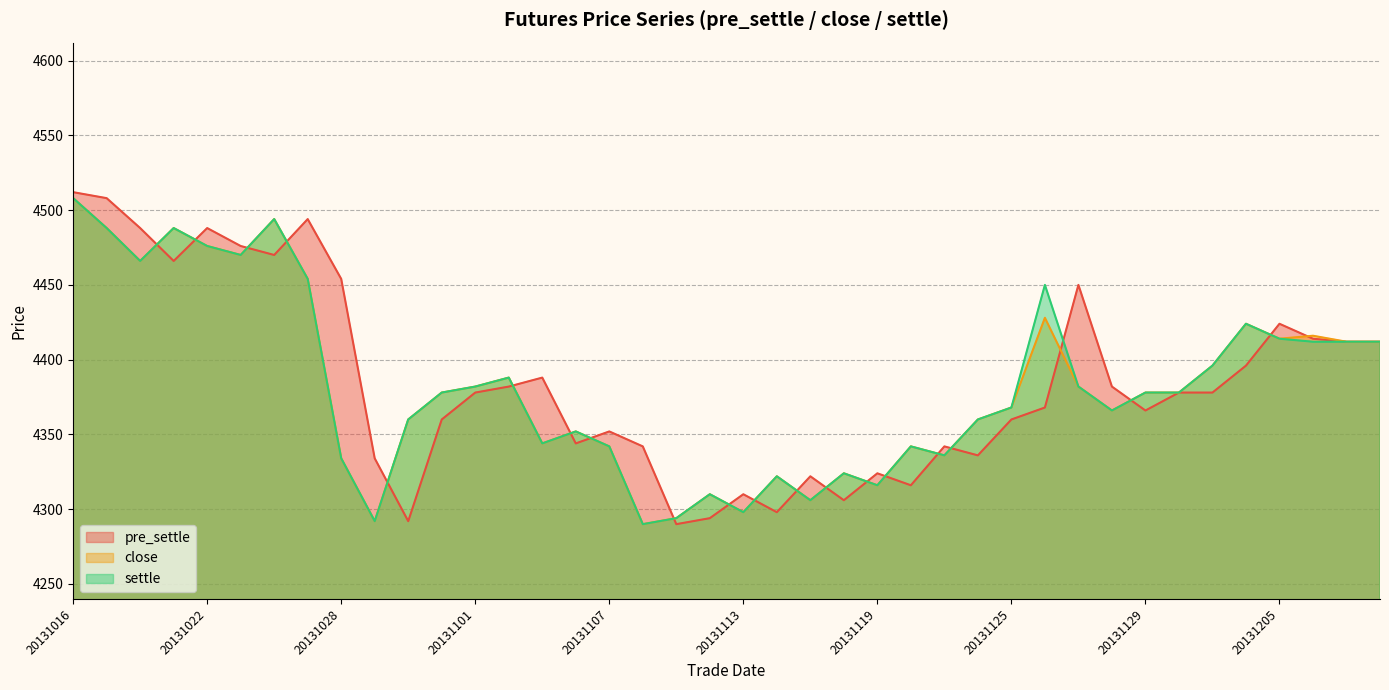

Where is pre_settle nearest to the value 4401?

20131204